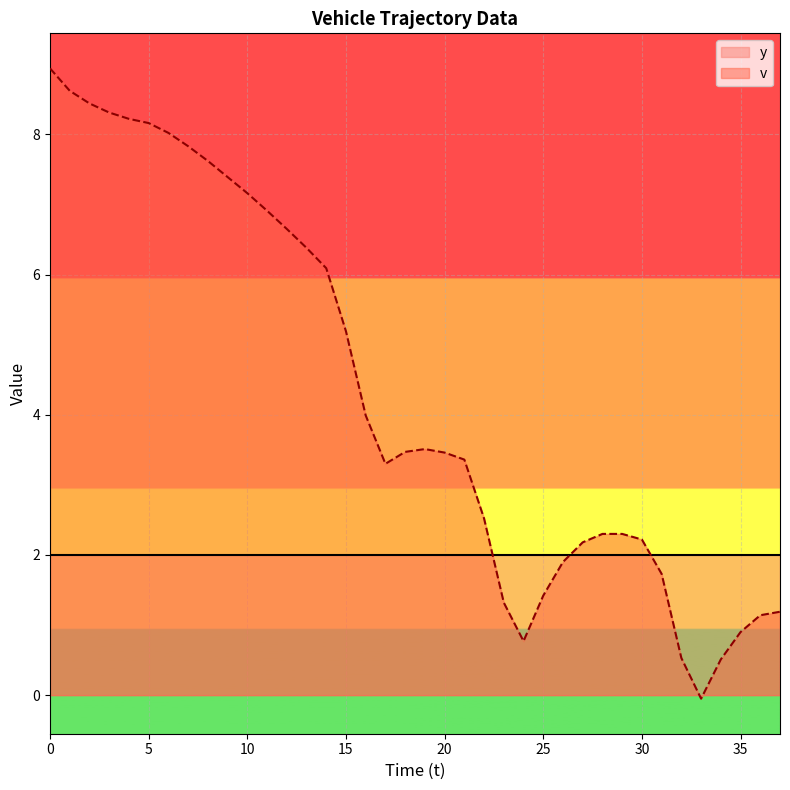

What is the value of the 27th point from the left?

1.9